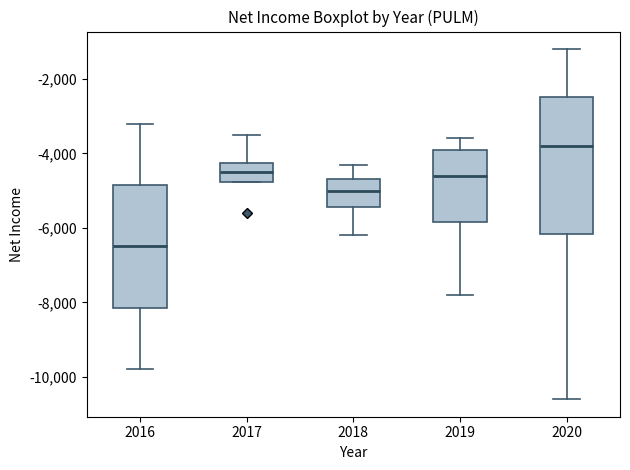

Reading left to right, read every box against the y-axis: the position of its median line, the range the box covers, and the ends of its whiskers. The values are not printed on the chart, so give them approximately, as read against the axis.

2016: median -6400, box -8200 to -4800, whiskers -9800 to -3200
2017: median -4400, box -4800 to -4200, whiskers -4800 to -3400
2018: median -5000, box -5400 to -4600, whiskers -6200 to -4200
2019: median -4600, box -5800 to -3800, whiskers -7800 to -3600
2020: median -3800, box -6200 to -2400, whiskers -10600 to -1200